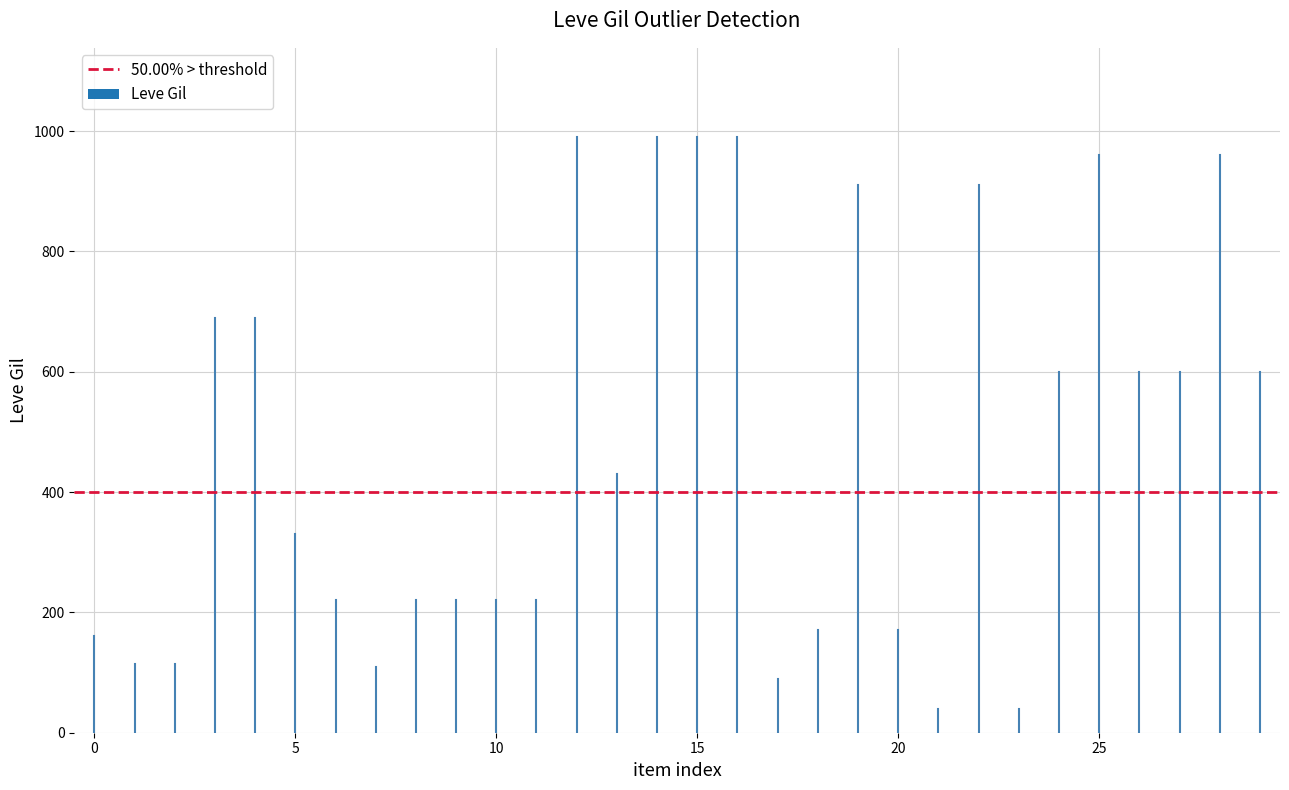

Reading left to right, extract all data points from this chart.

Bronze Hatchet=160	Bronze Ingot=114	Bronze Rivets=115	Bronze War Axe=690	Bronze Saw=690	Bronze Bastard Sword=330	Amateur's Culinary Knife=220	Viking Sword=110	Bronze Head Knife=220	Amateur's Mortar=220	Bronze Chaser Hammer=220	Bronze Pickaxe=220	Amateur's Cross-pein Hammer=990	Bronze Spatha=430	Bronze Knuckles=990	Amateur's Chaser Hammer=990	Brass Head Knife=990	Spiked Bronze Labrys=90	Iron Ingot=170	Iron Awl=910	Iron Rivets=170	Brass Knuckles=40	Initiate's Head Knife=910	Iron Doming Hammer=40	Iron Pickaxe=600	Iron Claw Hammer=960	Iron Sledgehammer=600	Initiate's Saw=600	Brass Viking Sword=960	Spiked Knuckles=600